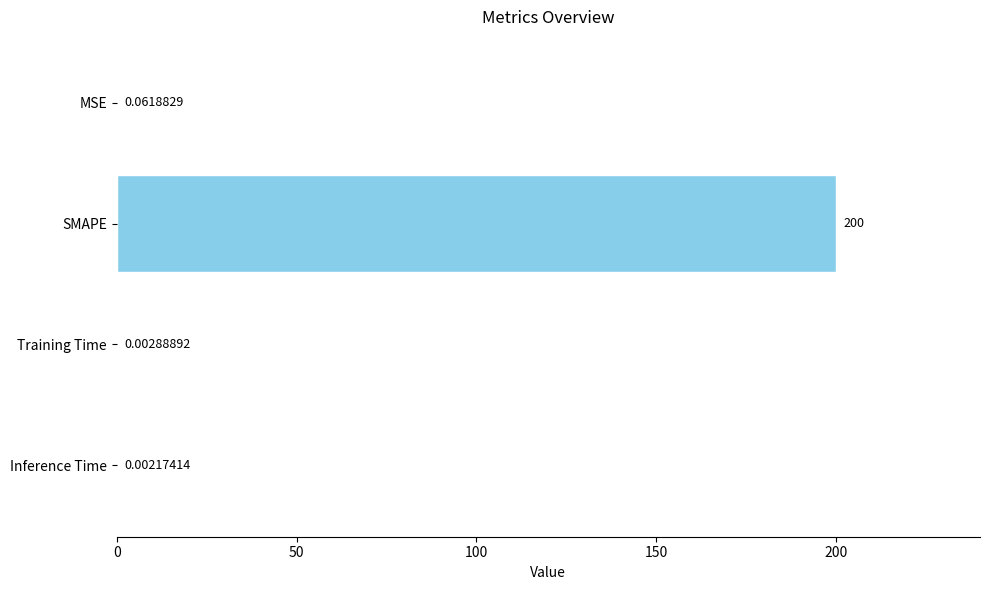

At which label is the value closest to 100?

MSE